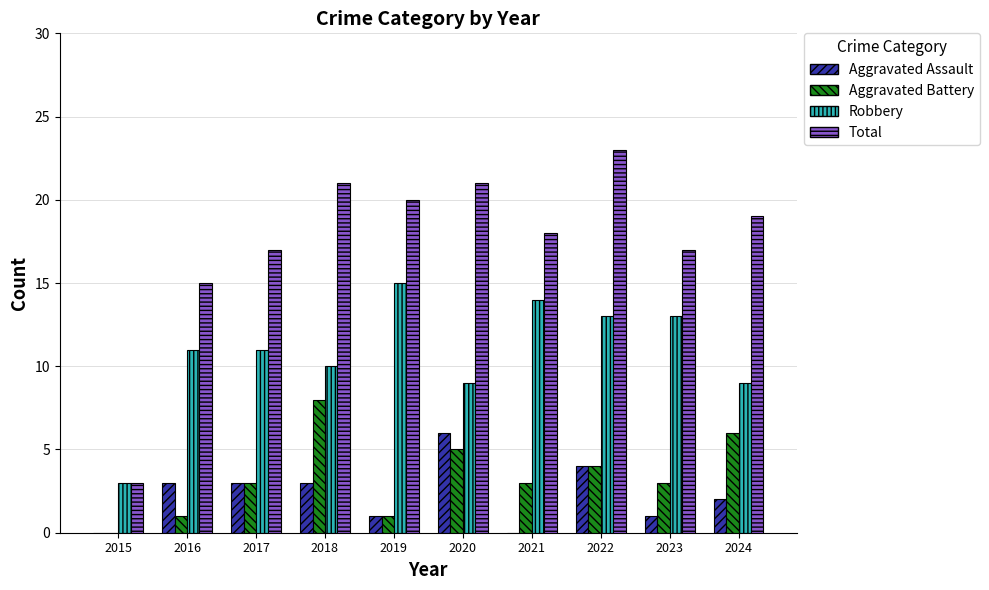

Which label corresponds to the largest value in the chart?

2022